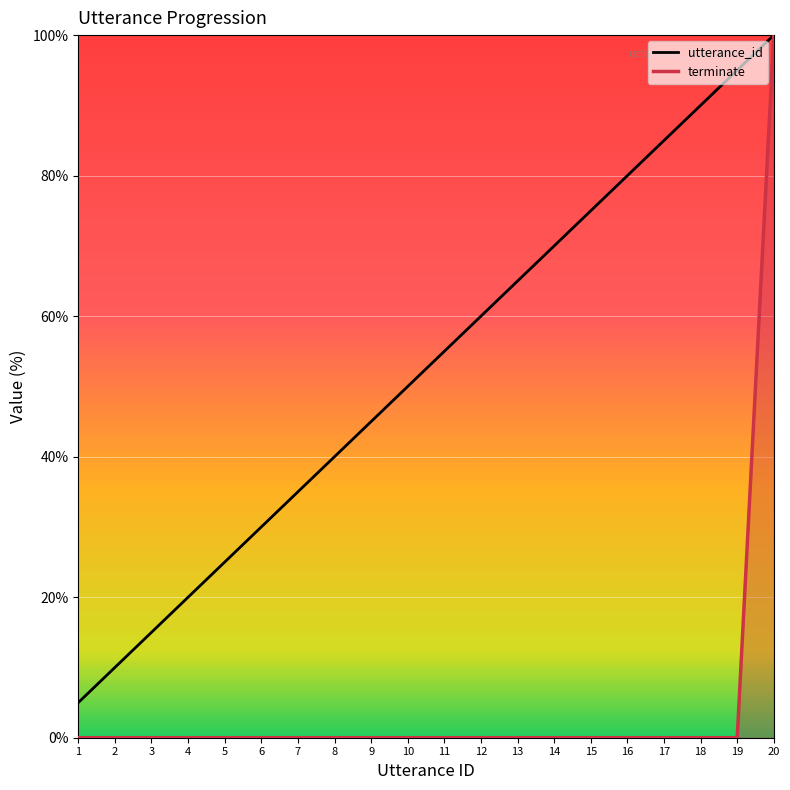

At 15, list the series in order from largest to smallest.

utterance_id, terminate